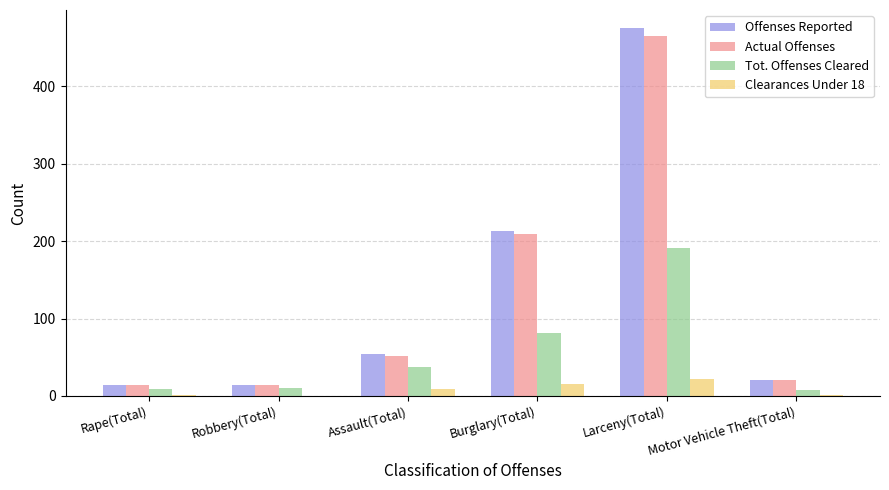

What value does the Tot. Offenses Cleared series have at Robbery(Total)?

10